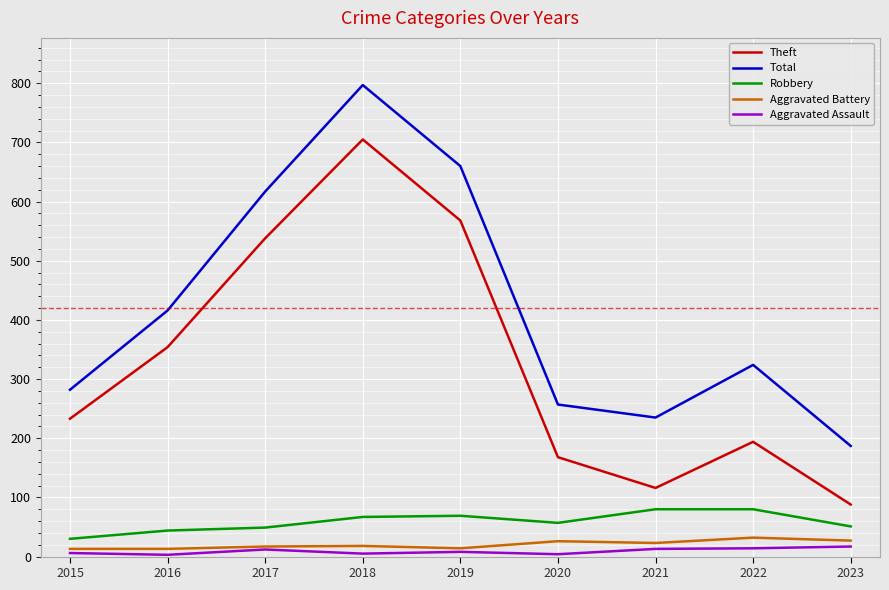

The Aggravated Battery series shows 27 at 2023. True or false?

True